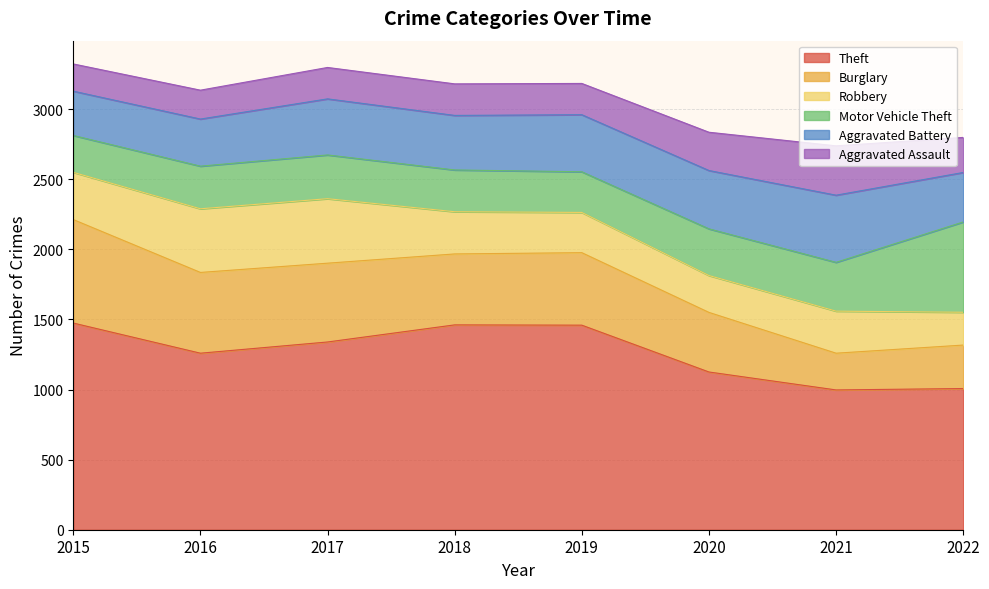

The Theft series shows 770 at 2020. True or false?

False